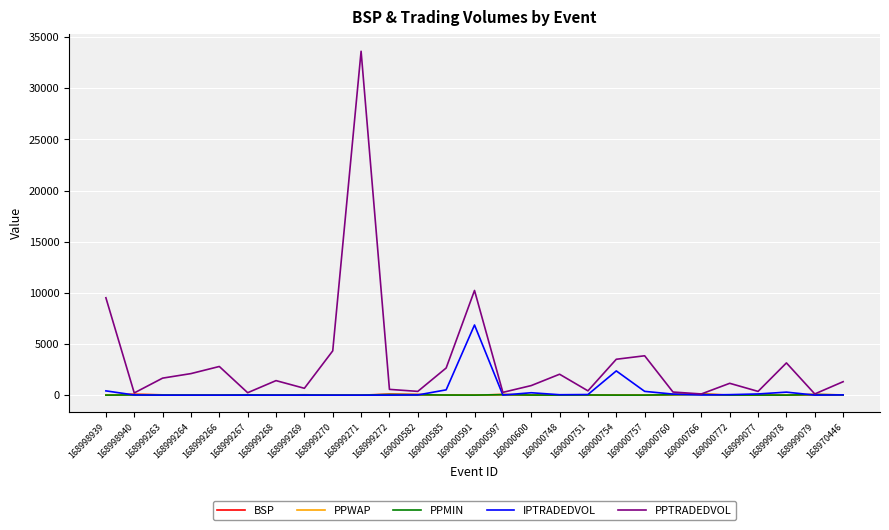

At how many categories does at least one series exceed 15073?

1